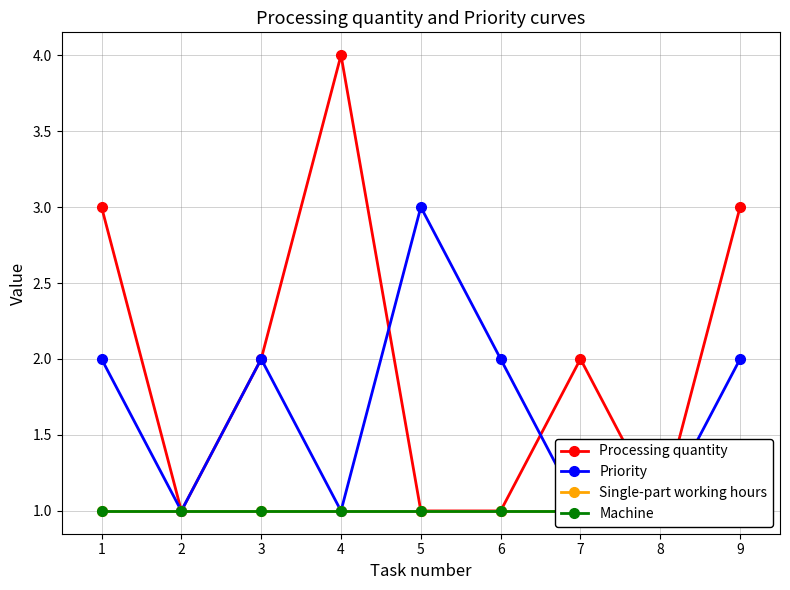

At which category is the sum across all series the highest?

1